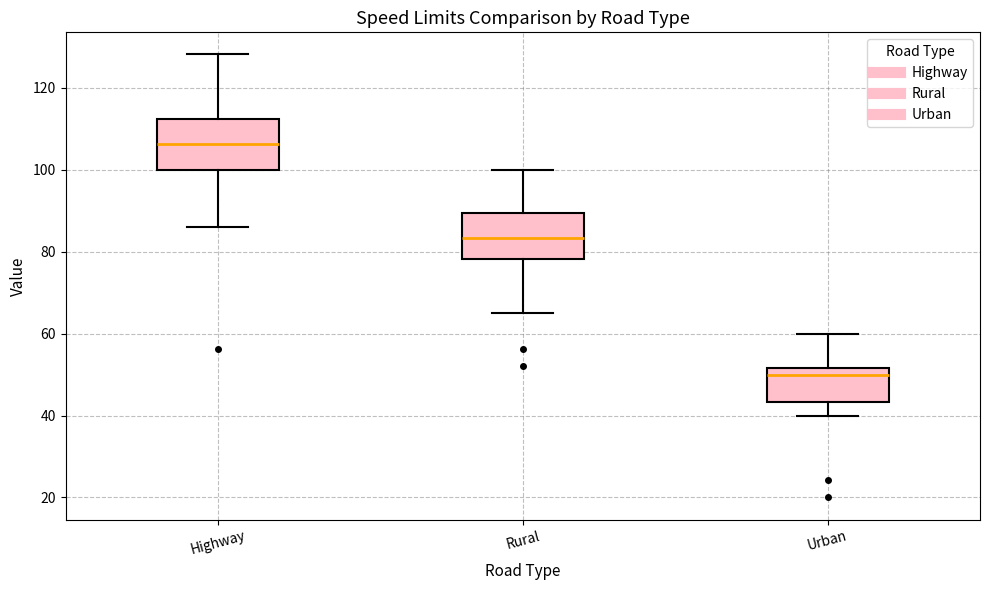

Reading left to right, transcribe this box plot: for each box, give where its median line is, the range the box spans, and where its two whiskers end, as read against the y-axis. The values are not printed on the chart, so give them approximately, as read against the axis.

Highway: median 106, box 100 to 112, whiskers 86 to 128
Rural: median 84, box 78 to 90, whiskers 66 to 100
Urban: median 50, box 44 to 52, whiskers 40 to 60